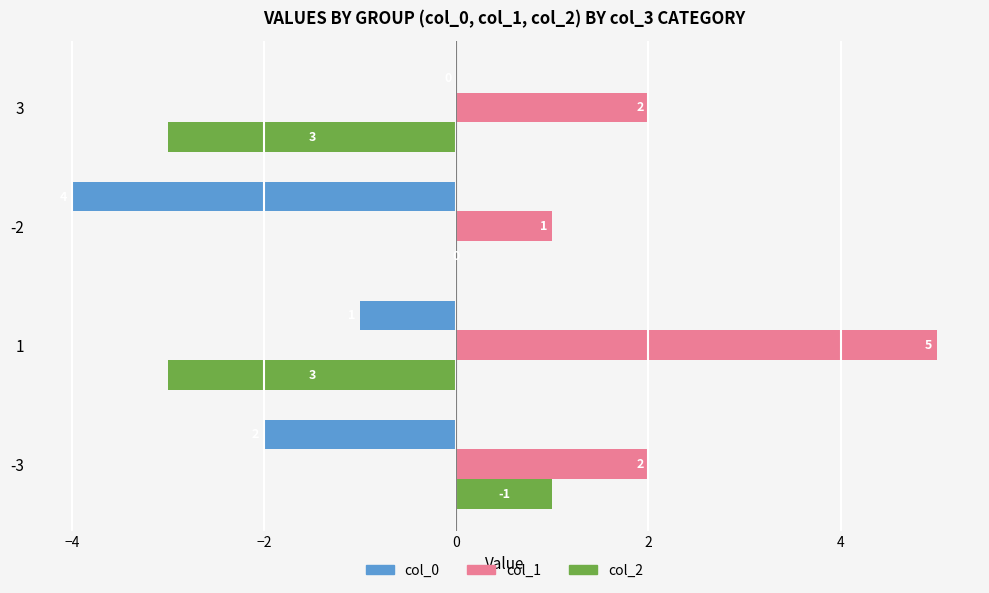

What is the sum of the col_0 values at -3 and -2?

-6